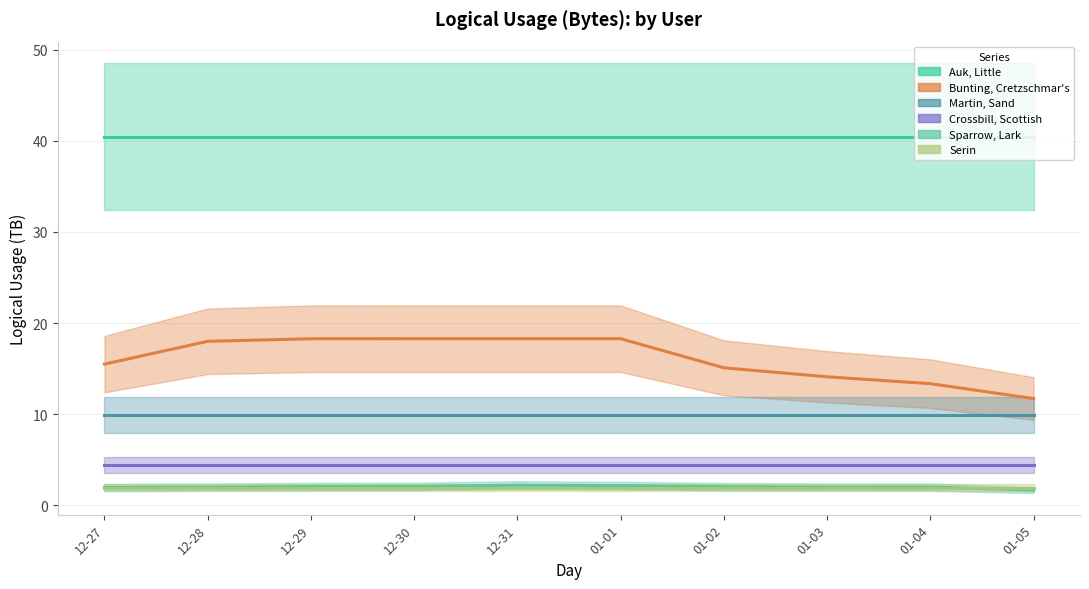

What is the label of the 5th point from the left?

12-31